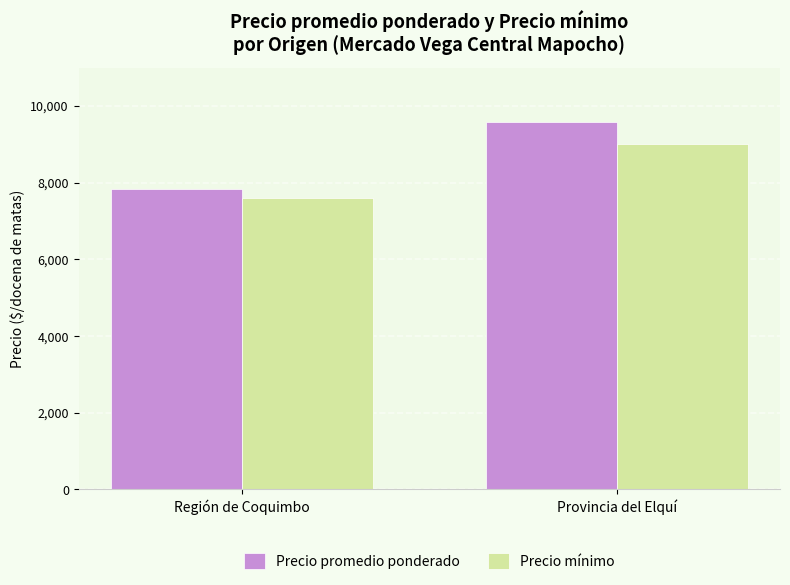

What is the difference between the highest and lowest values at Provincia del Elquí?

571